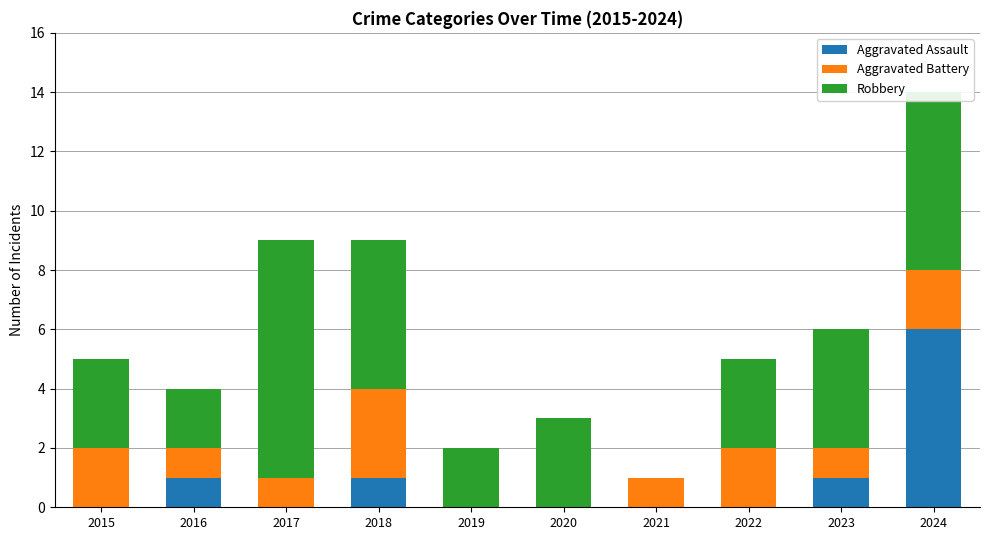

Count the number of data series in this chart.

3